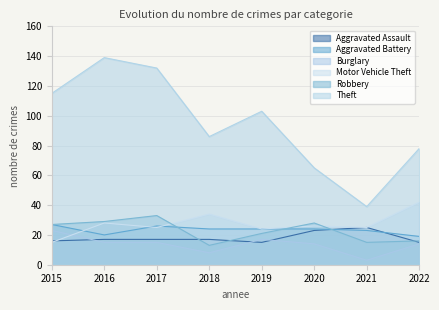

Which series changed the most between 2015 and 2018?

Theft